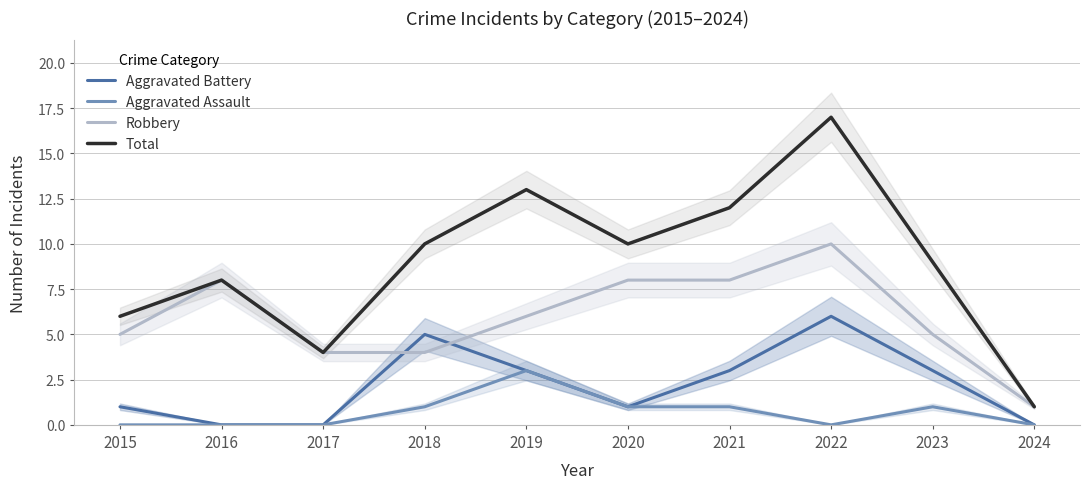

Which series has the widest spread of values?

Total